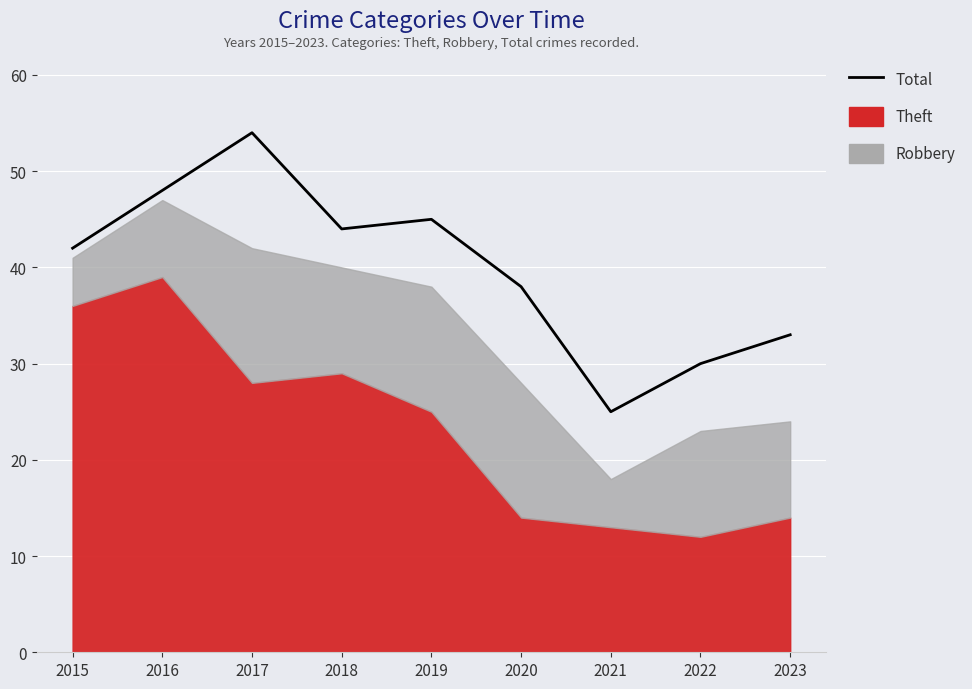

Is it true that the value at 2019 is 45?

True